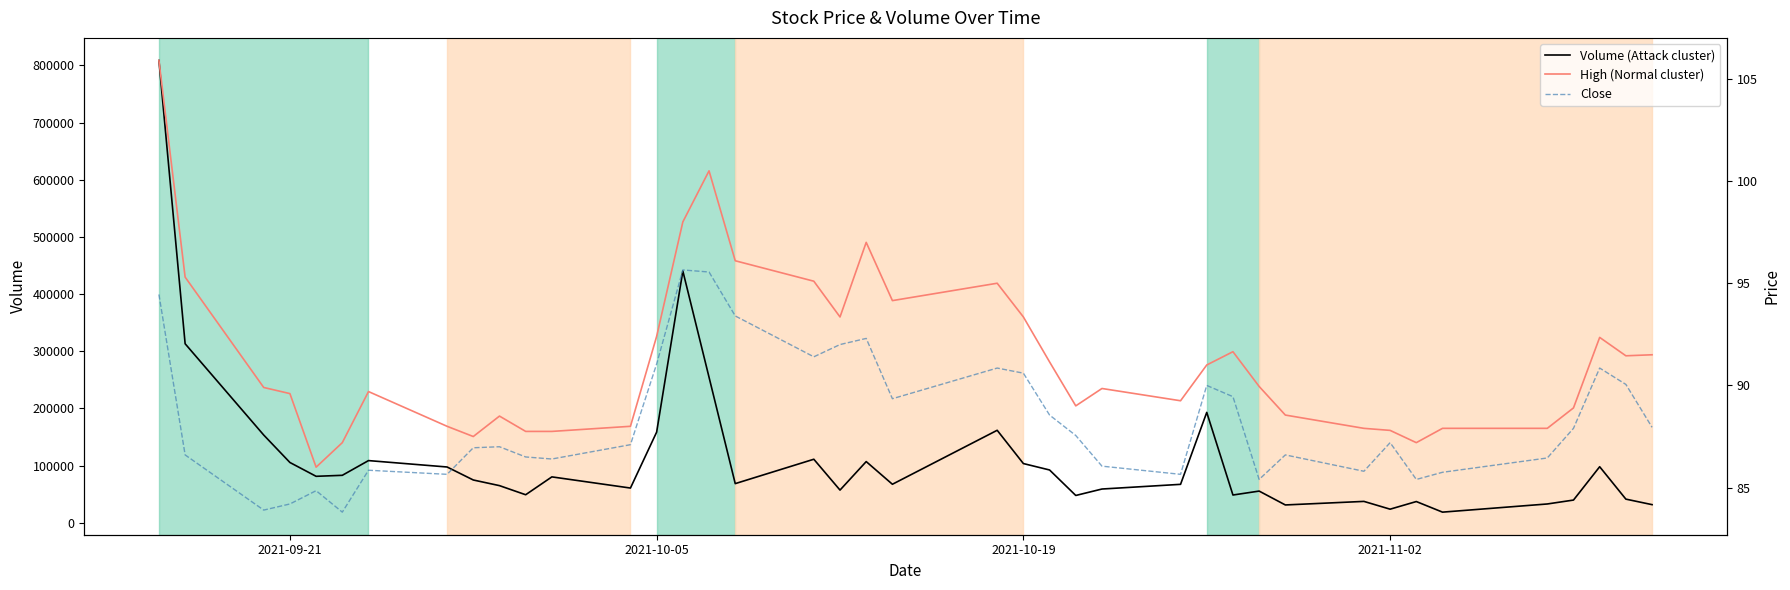

What is the highest value of the Volume (Attack cluster) series?

808527